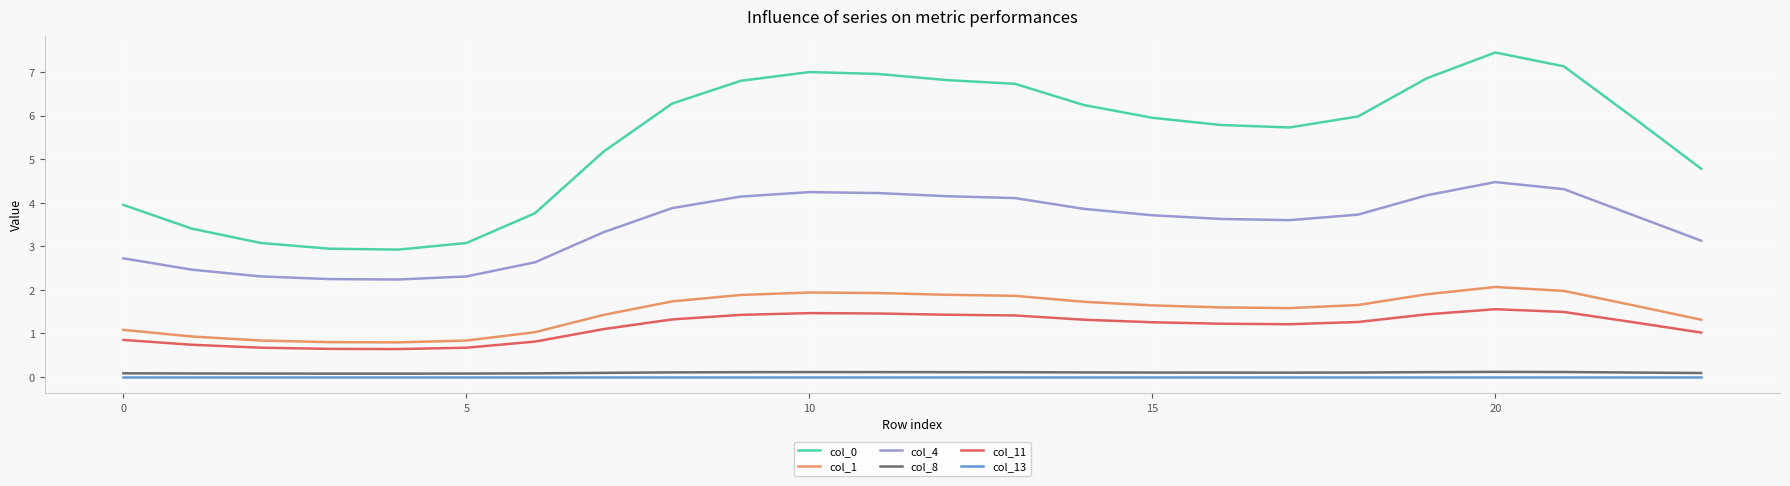

True or false: col_11 and col_8 intersect in this chart.

False